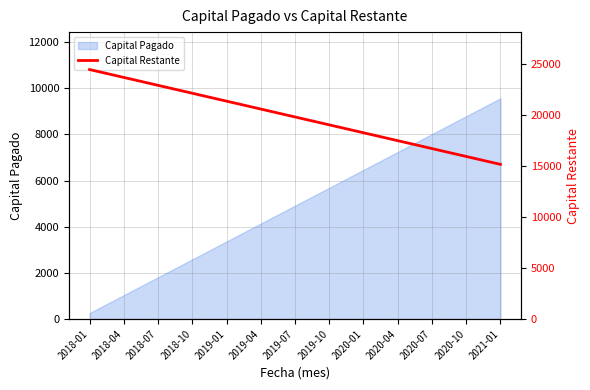

What is the maximum value for Capital Pagado?

9563.4